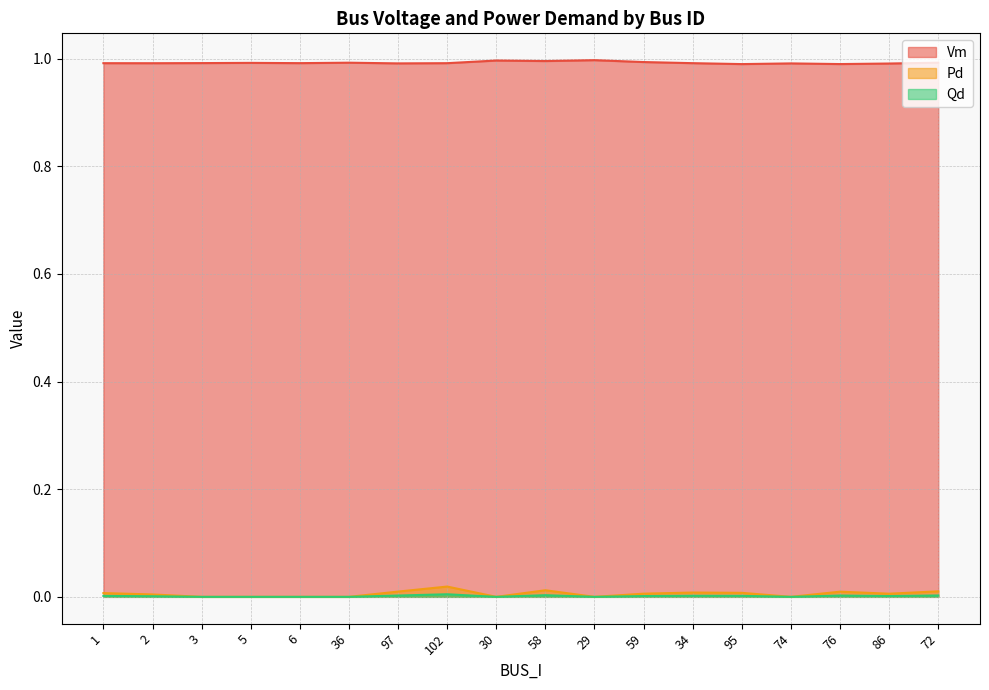

What are all the series names shown in the legend?

Vm, Pd, Qd